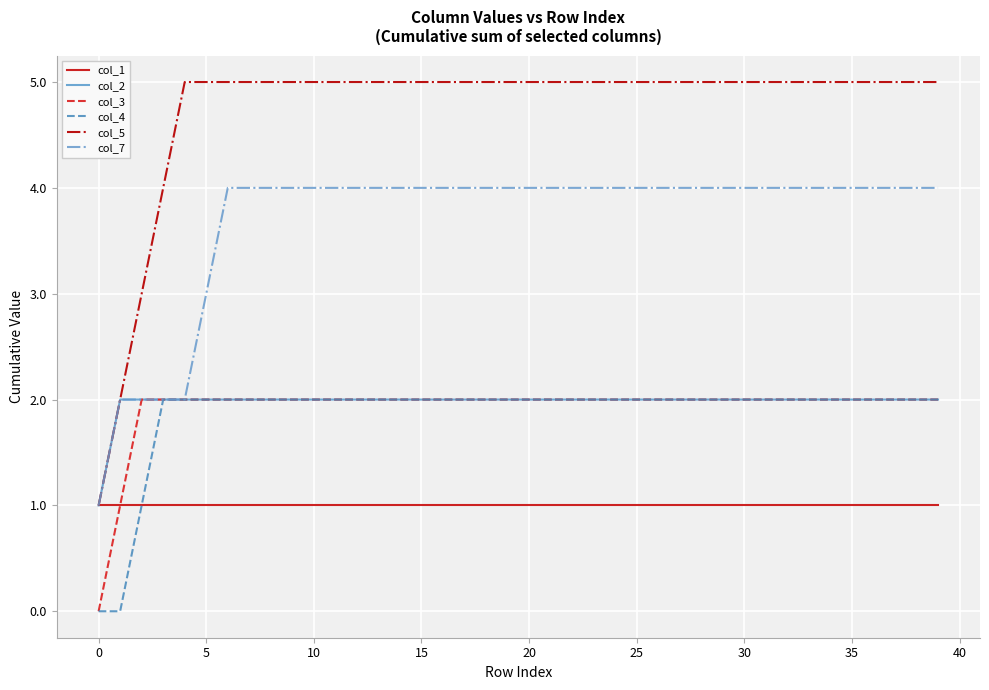

True or false: col_3 and col_5 cross at least once.

False